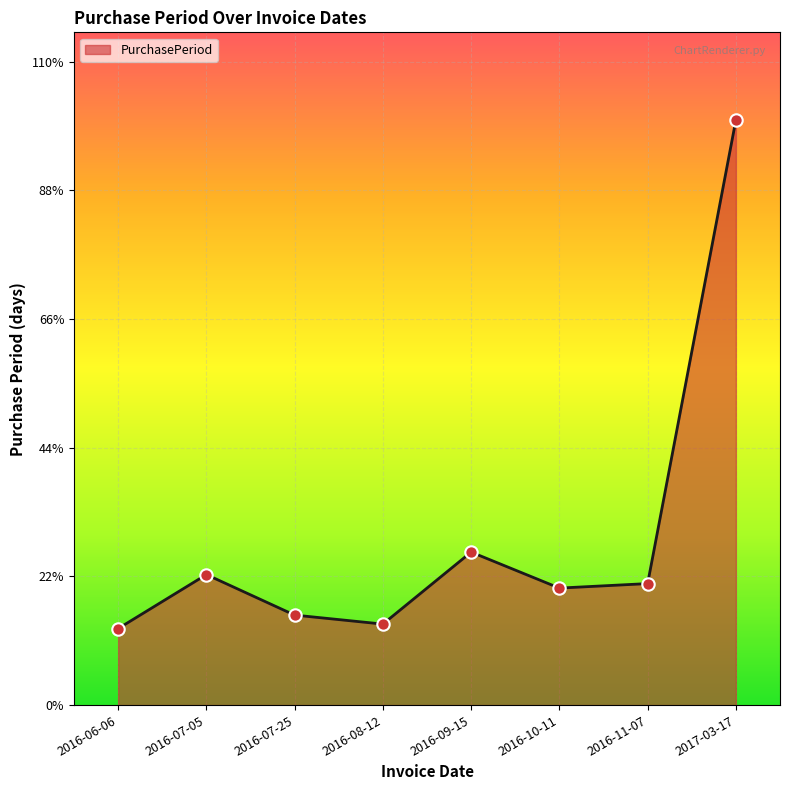

Does the chart have visible grid lines?

Yes